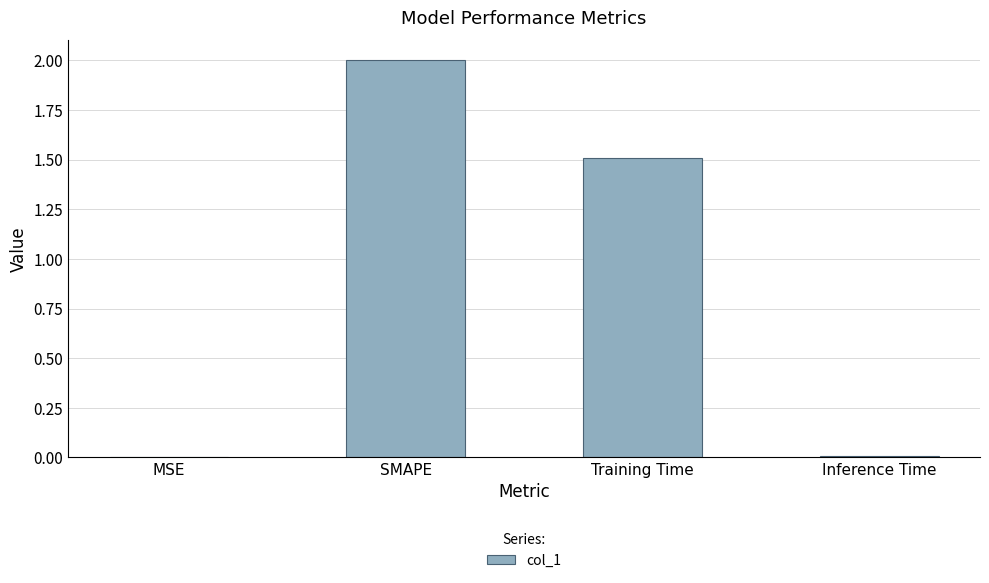

At which category does the chart reach its peak across all series?

SMAPE